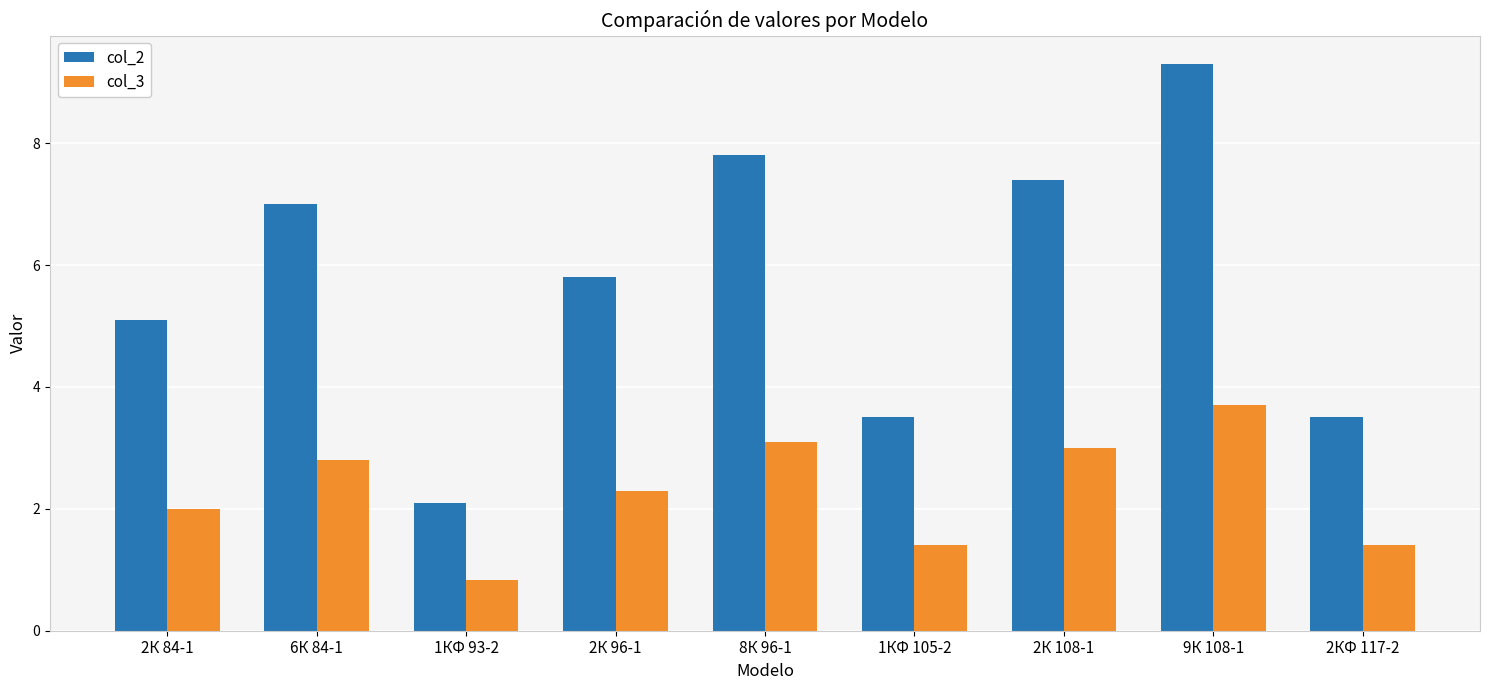

True or false: col_2 has a value of 1.9 at 2К 96-1.

False